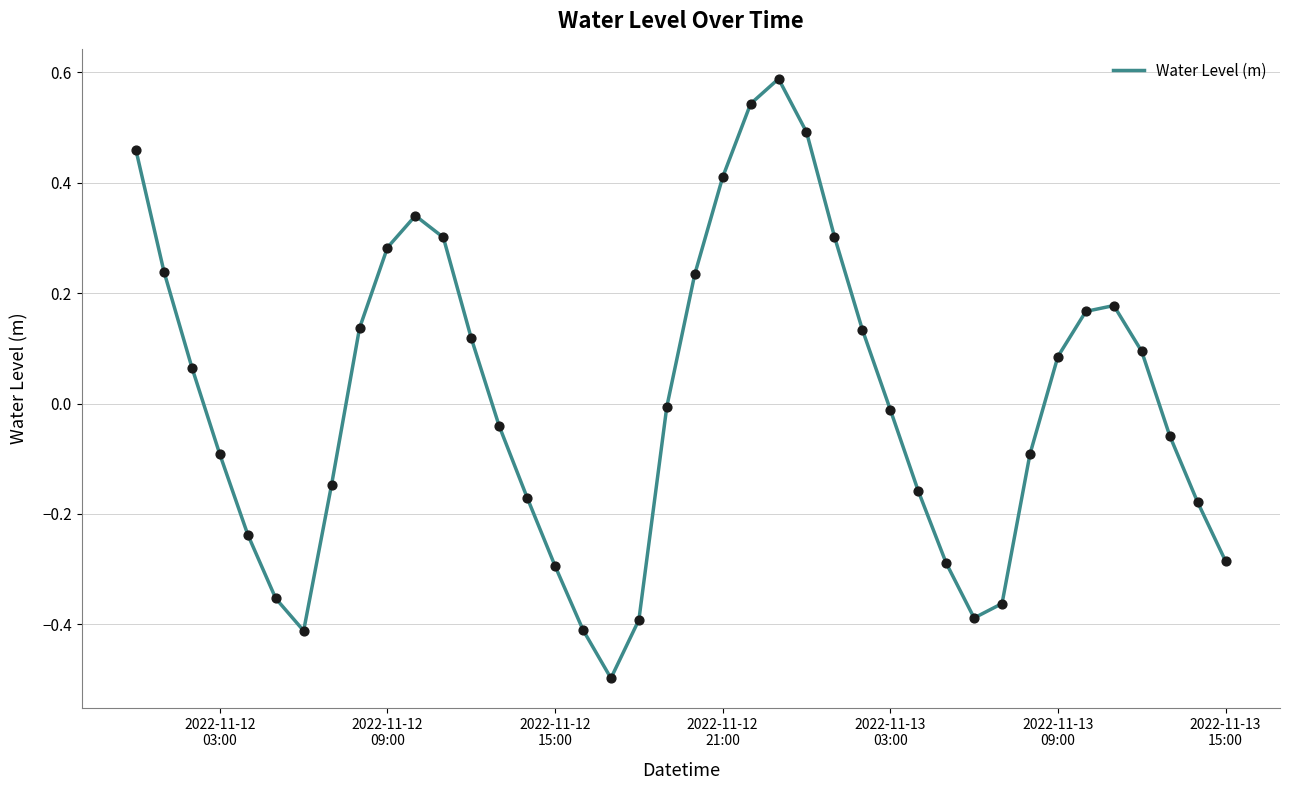

What is the maximum value shown in the chart?

0.6